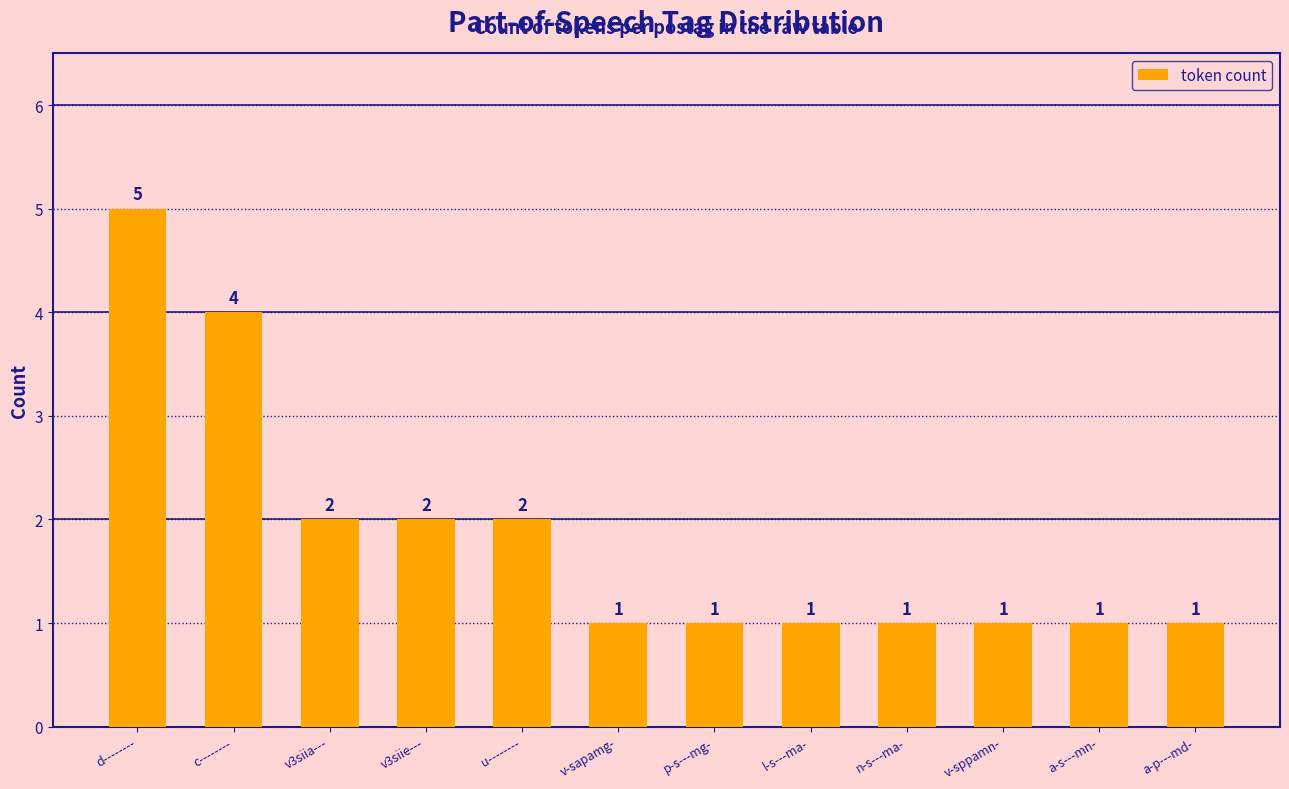

What is the value of the 2nd bar from the left?

4